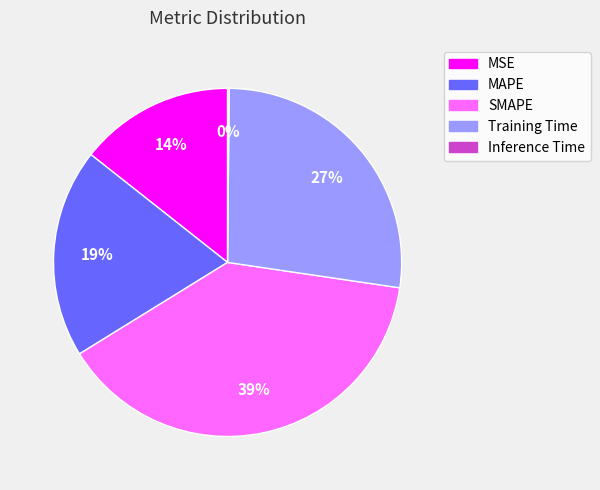

What is the largest slice in the pie chart?

SMAPE